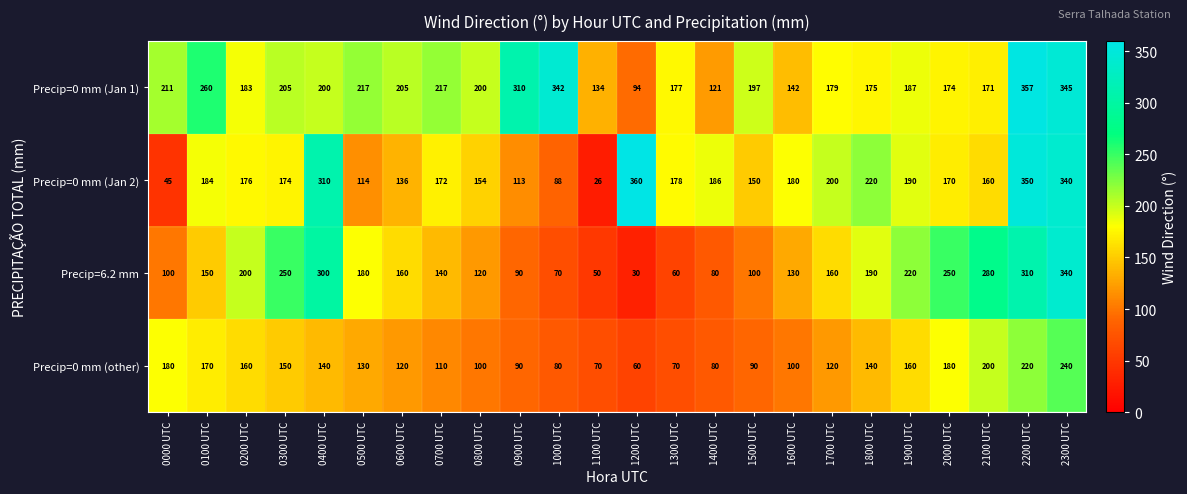

What is the sum of the Precip=0 mm (other) values at 0500 UTC and 1100 UTC?

200